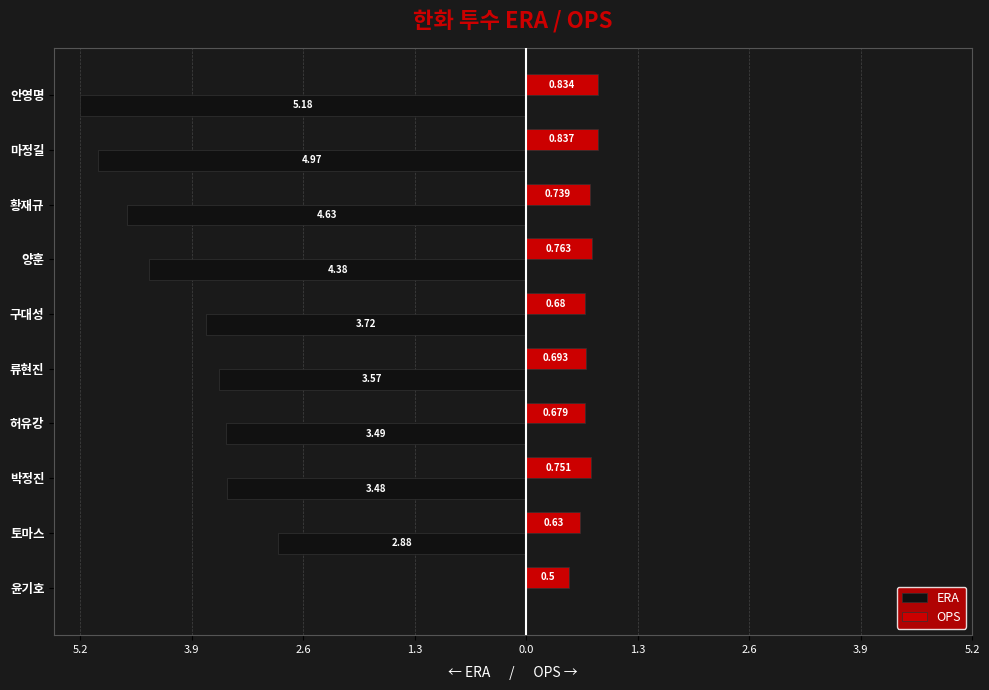

What is the average value of the OPS series?

0.7